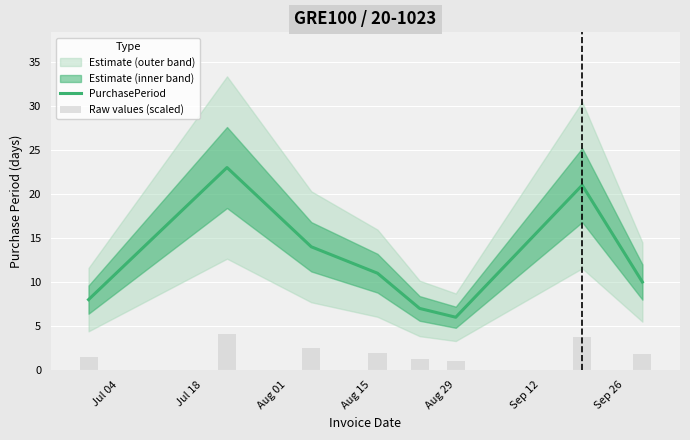

What is the difference between the second highest and minimum values in the PurchasePeriod series?

15